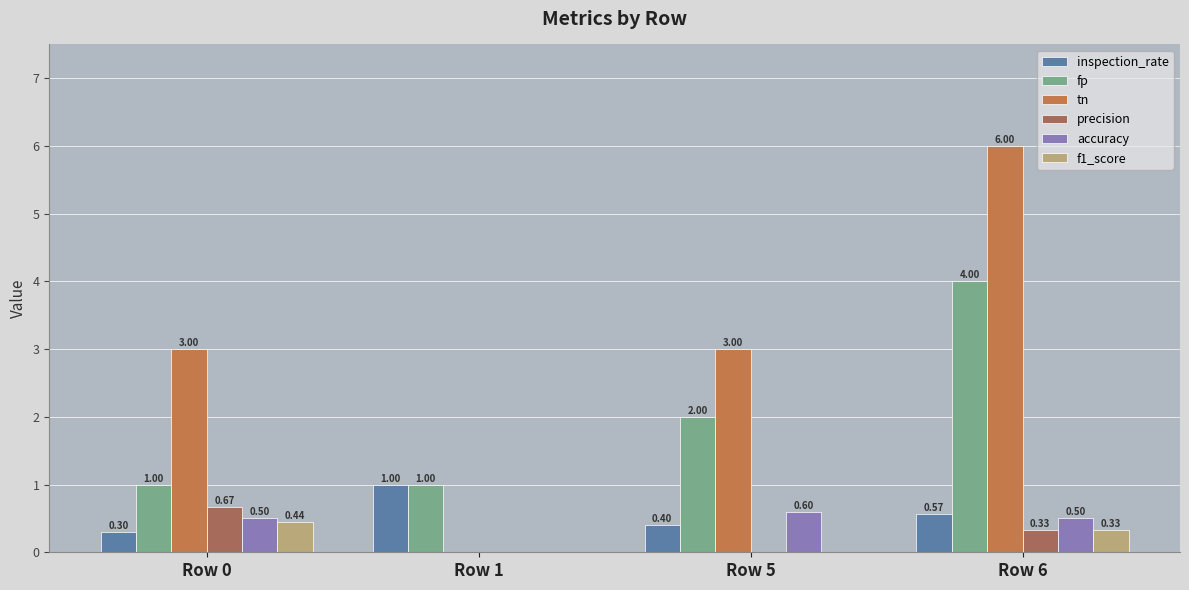

What value does the fp series have at Row 0?

1.0